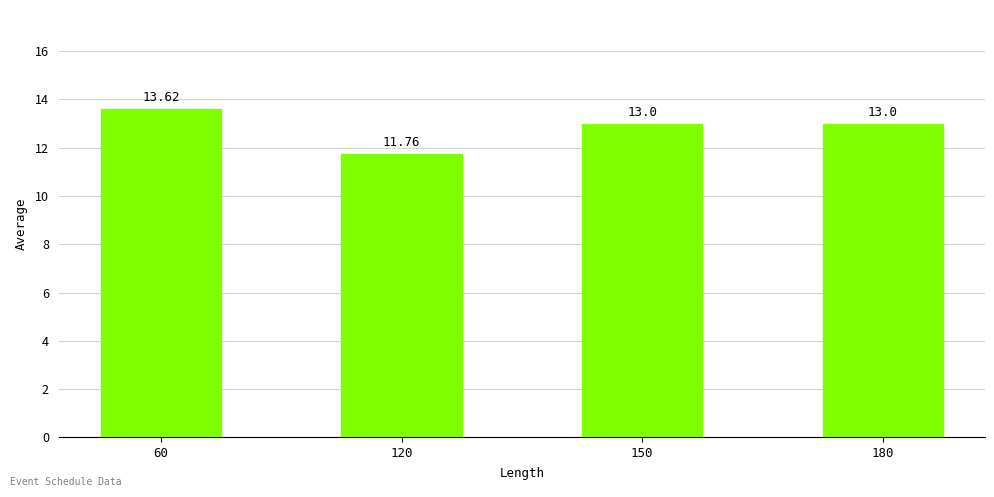

What is the change in value from 120 to 180?

+1.2